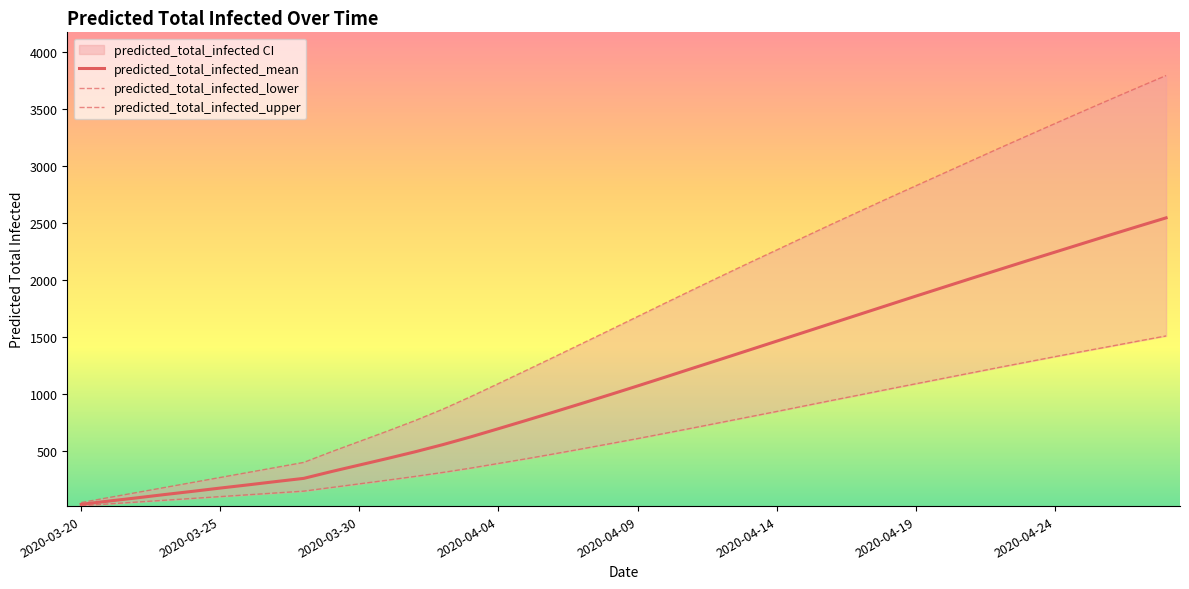

True or false: predicted_total_infected_lower and predicted_total_infected_mean intersect in this chart.

False